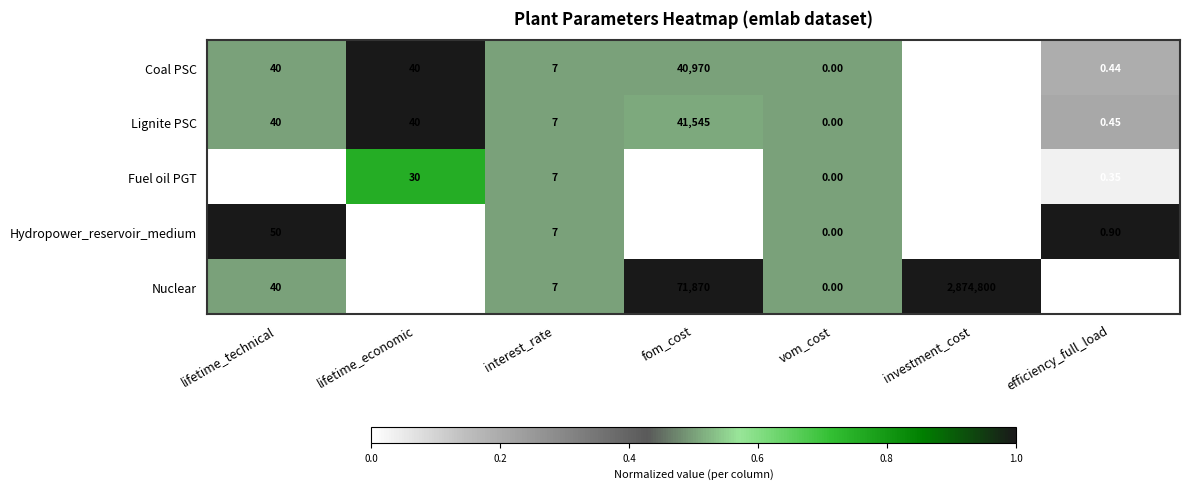

How many data points in Lignite PSC are less than 40?

3